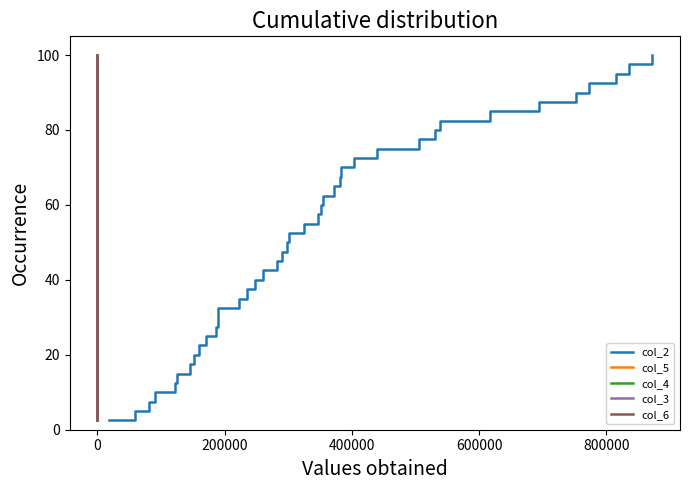

Which series has the largest total across all categories?

col_2